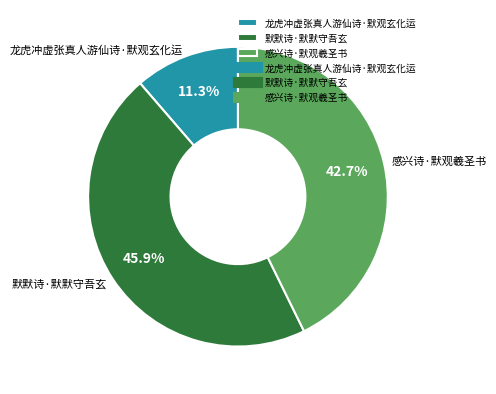

True or false: 感兴诗·默观羲圣书 accounts for 33% of the total.

False